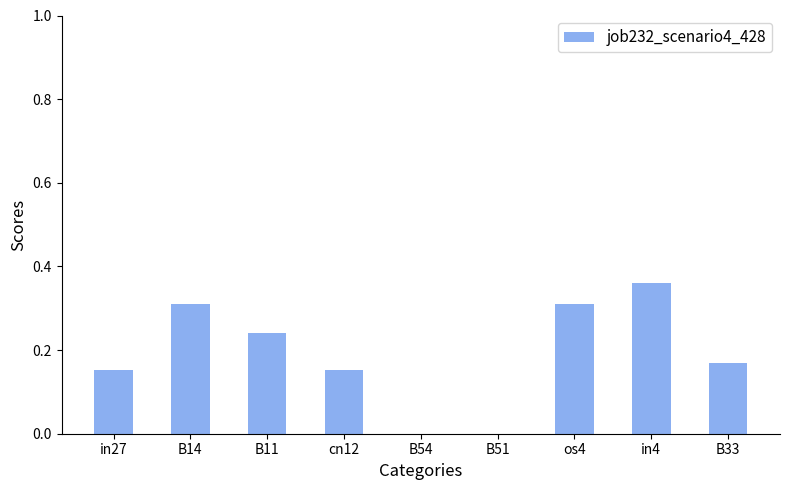

Which has a higher value, in27 or os4?

os4